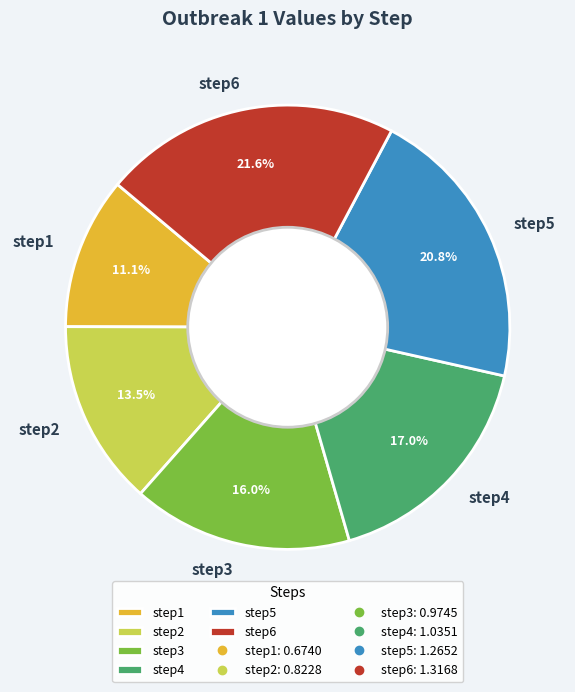

To the nearest percent, what is the average slice percentage?

17%